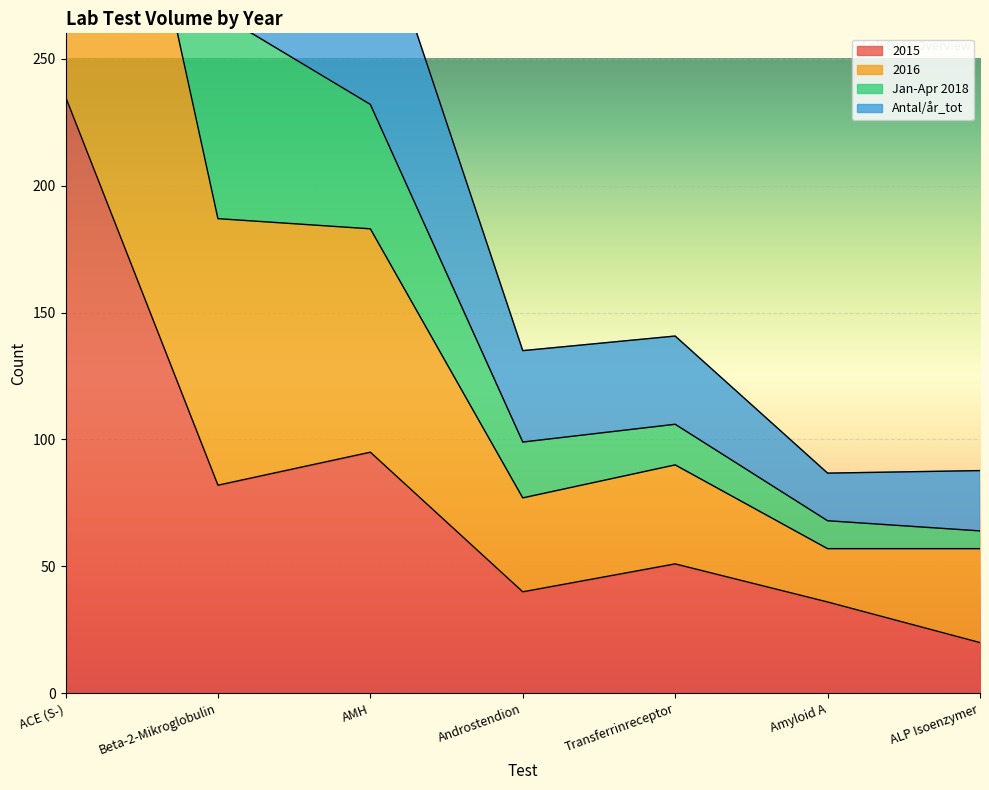

Where is 2015 nearest to the value 127?

AMH